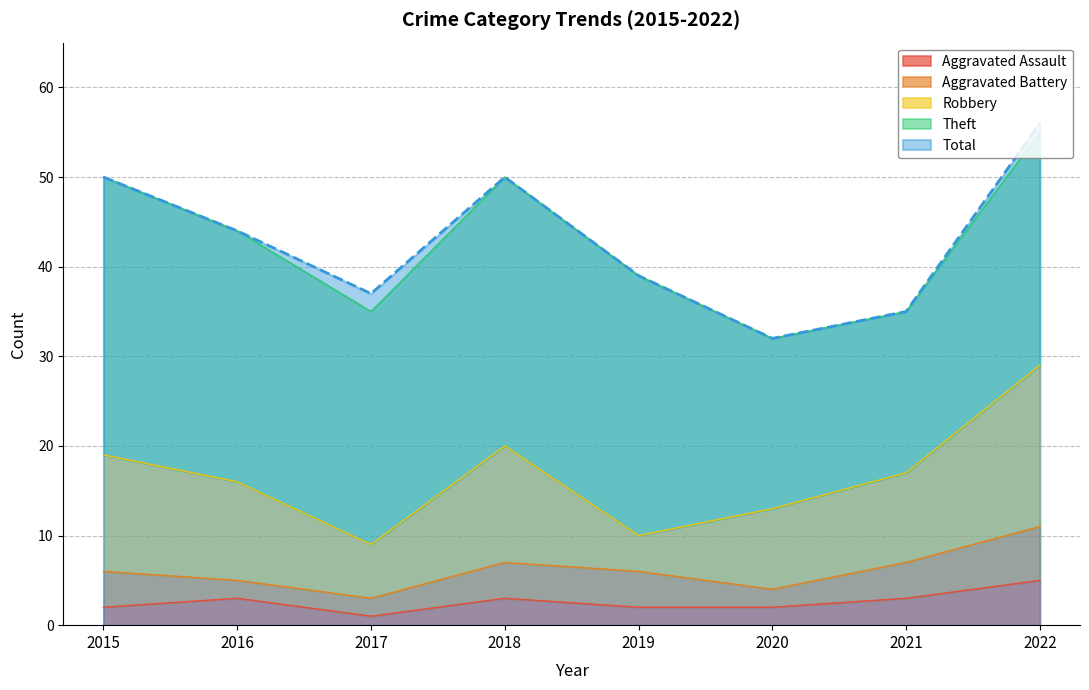

What is the spread (max minus min) of values at 2022?

51